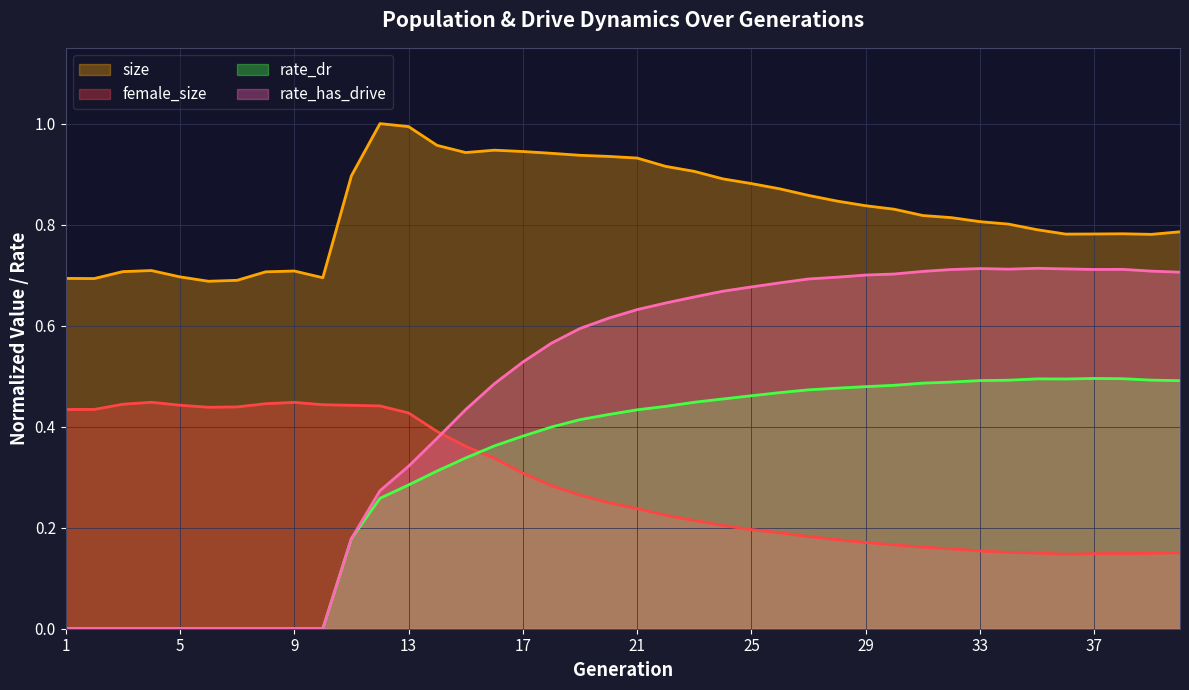

Where is the first local minimum for rate_dr?

36